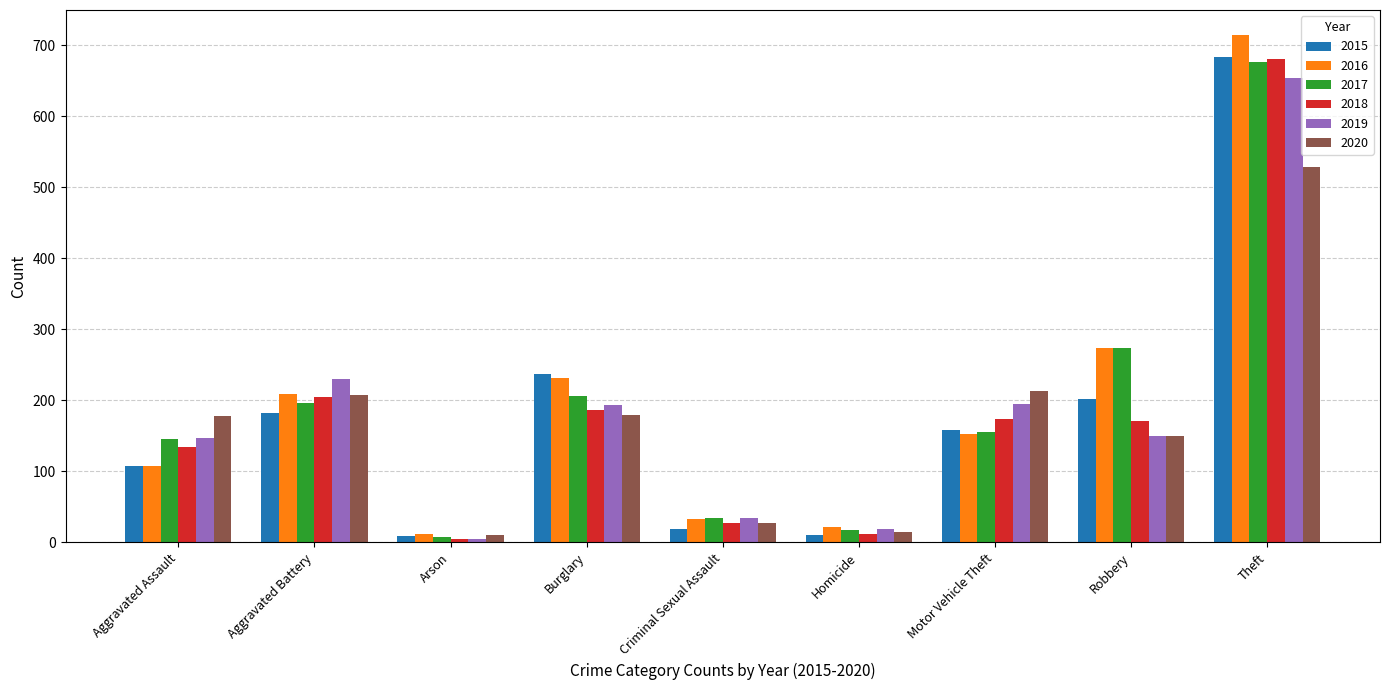

Is it true that 2019 equals 150 at Robbery?

True